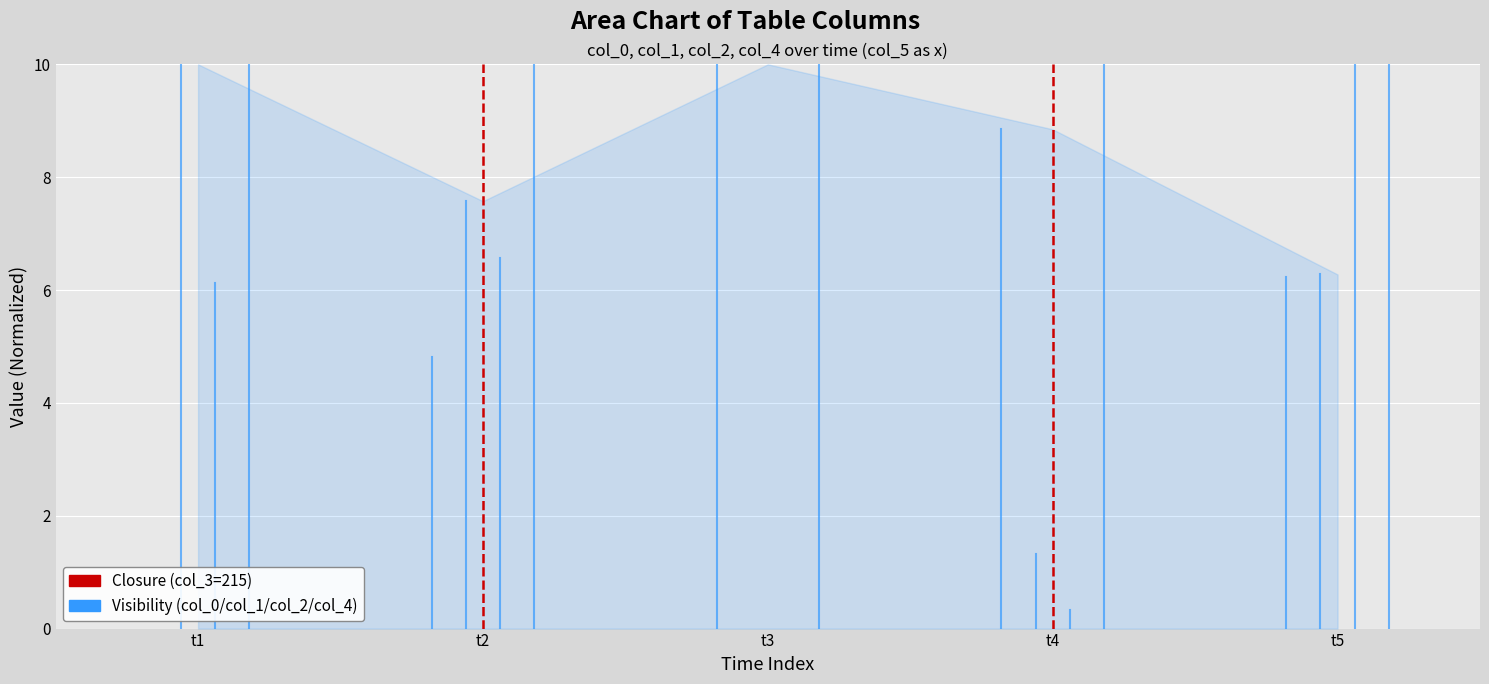

Rank the series by their maximum value, from highest to lowest.

Closure, Visibility